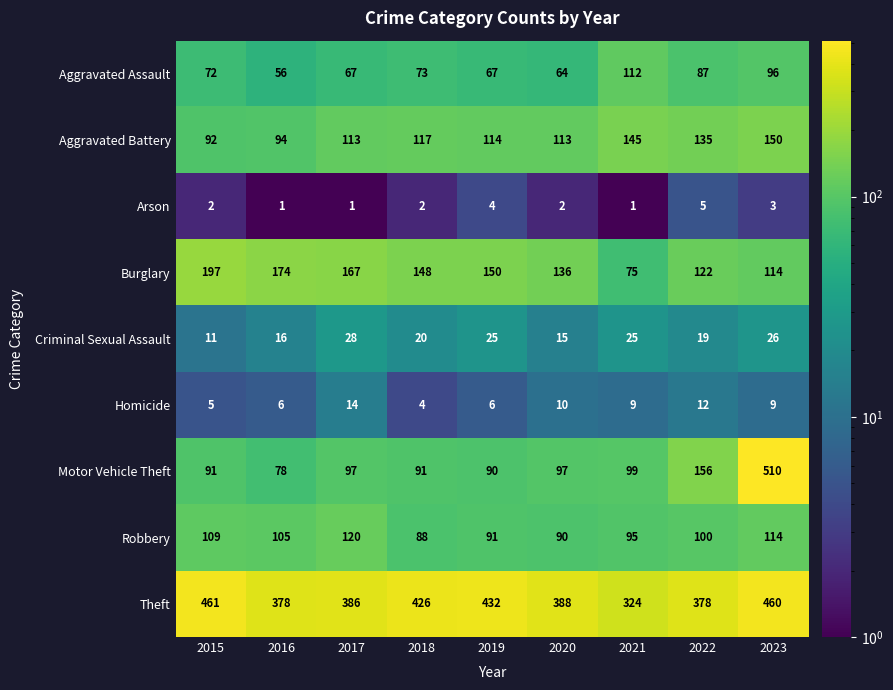

Which series has the largest range (max minus min)?

Motor Vehicle Theft